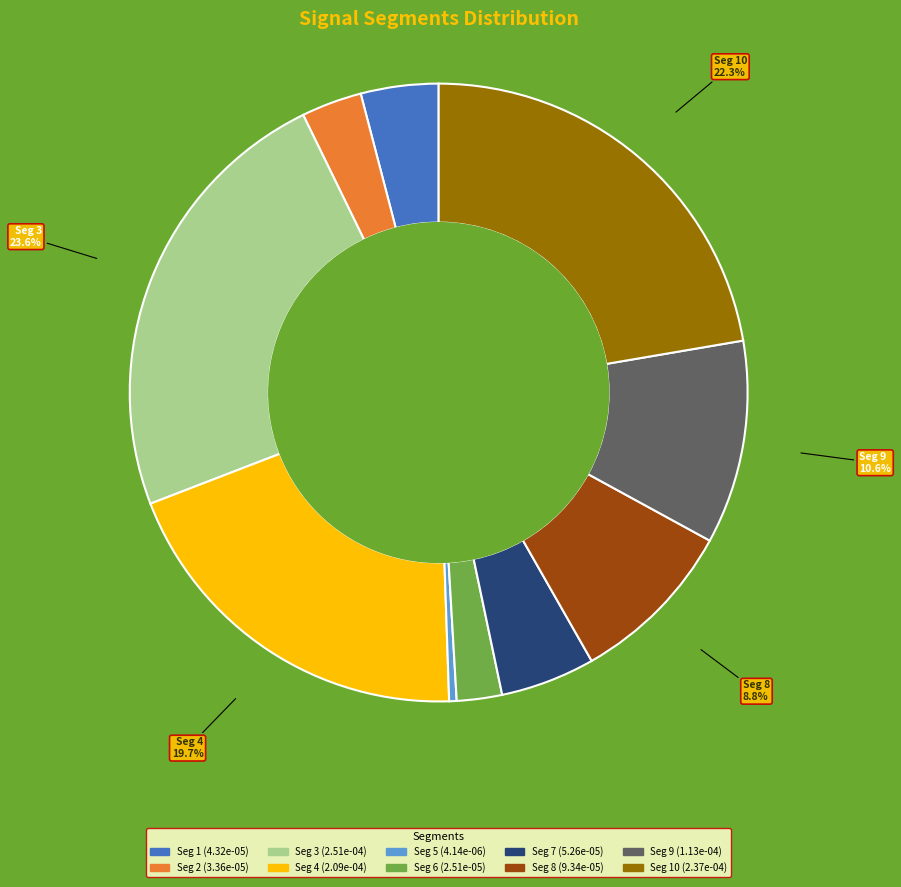

Count the number of slices in the pie.

10